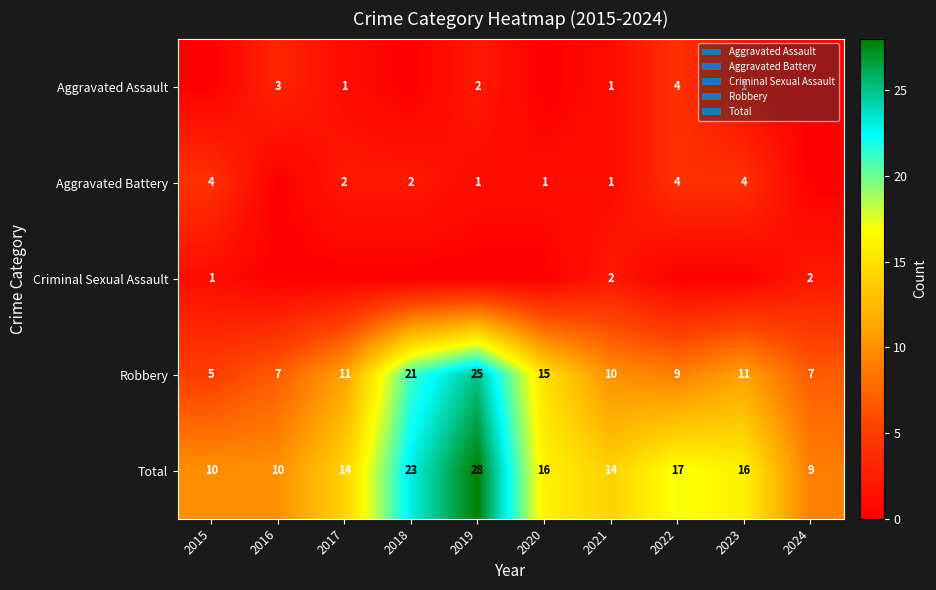

What is the difference between the highest and lowest values at 2024?

9